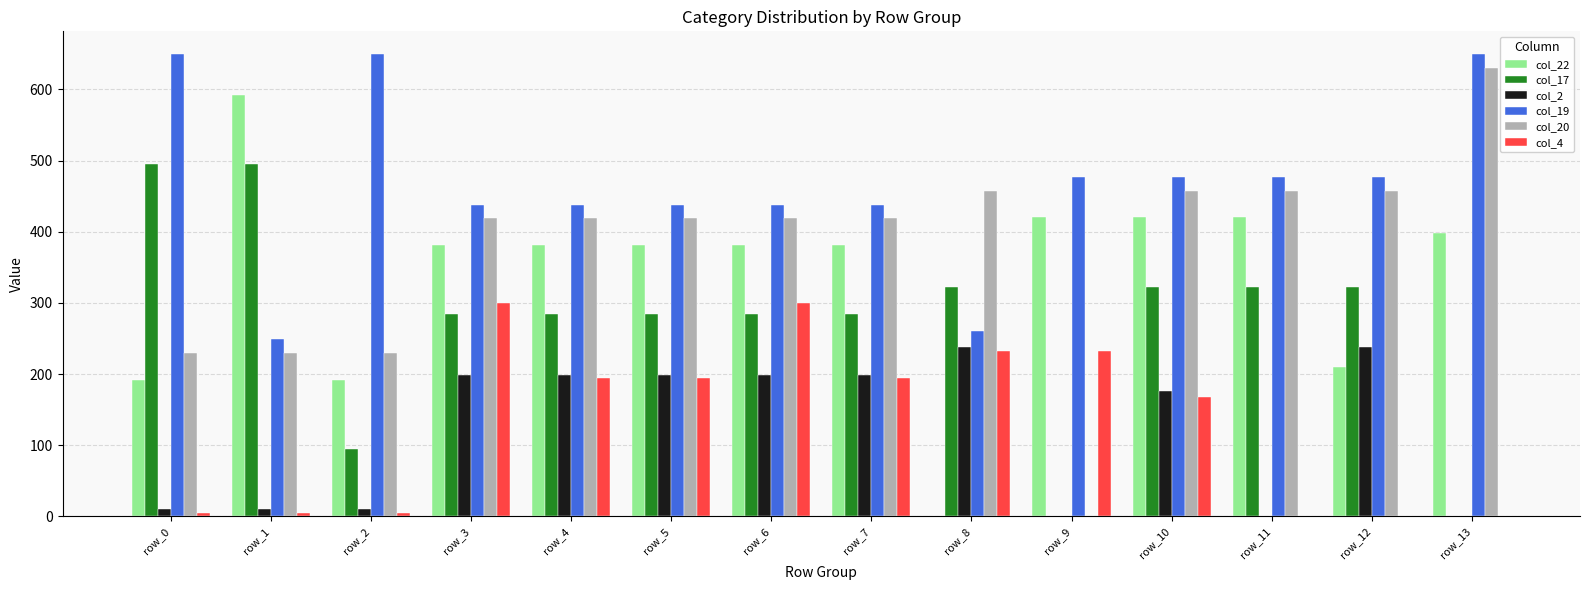

The value of col_2 at row_5 is 342.5. True or false?

False